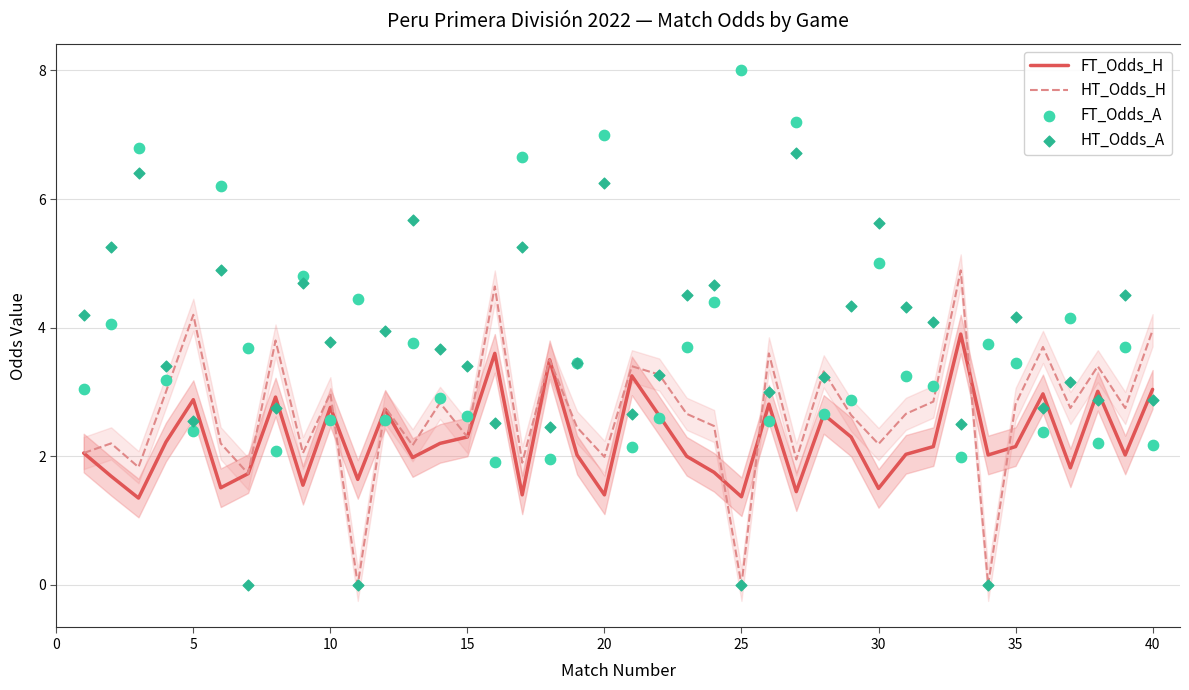

Which series contains the highest Y value?

FT_Odds_A